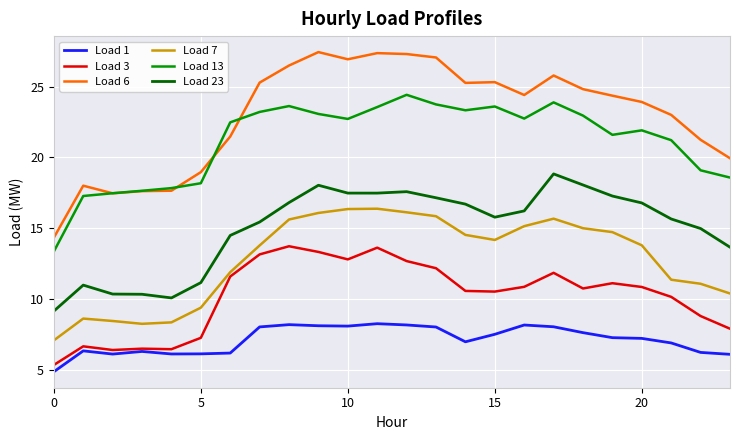

Which series has the largest range (max minus min)?

Load 6